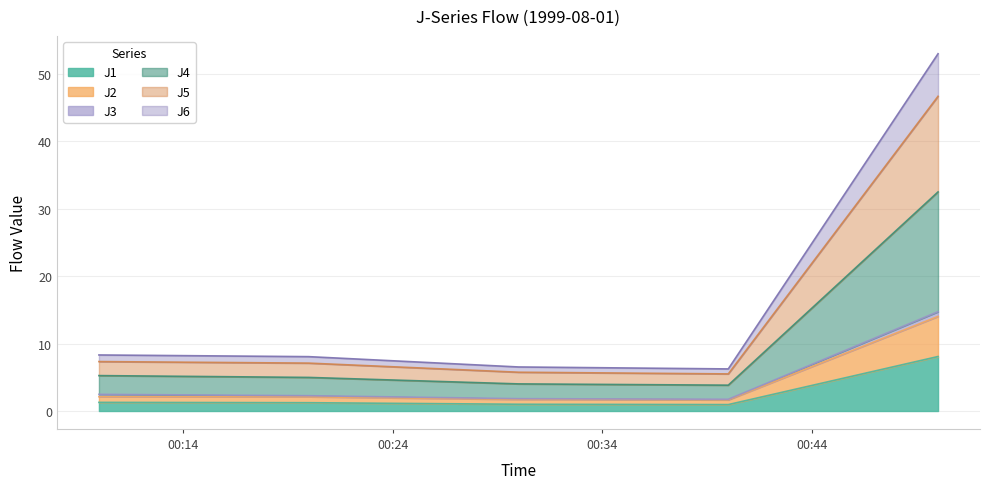

True or false: J1 has more than 2 interior local peaks.

False